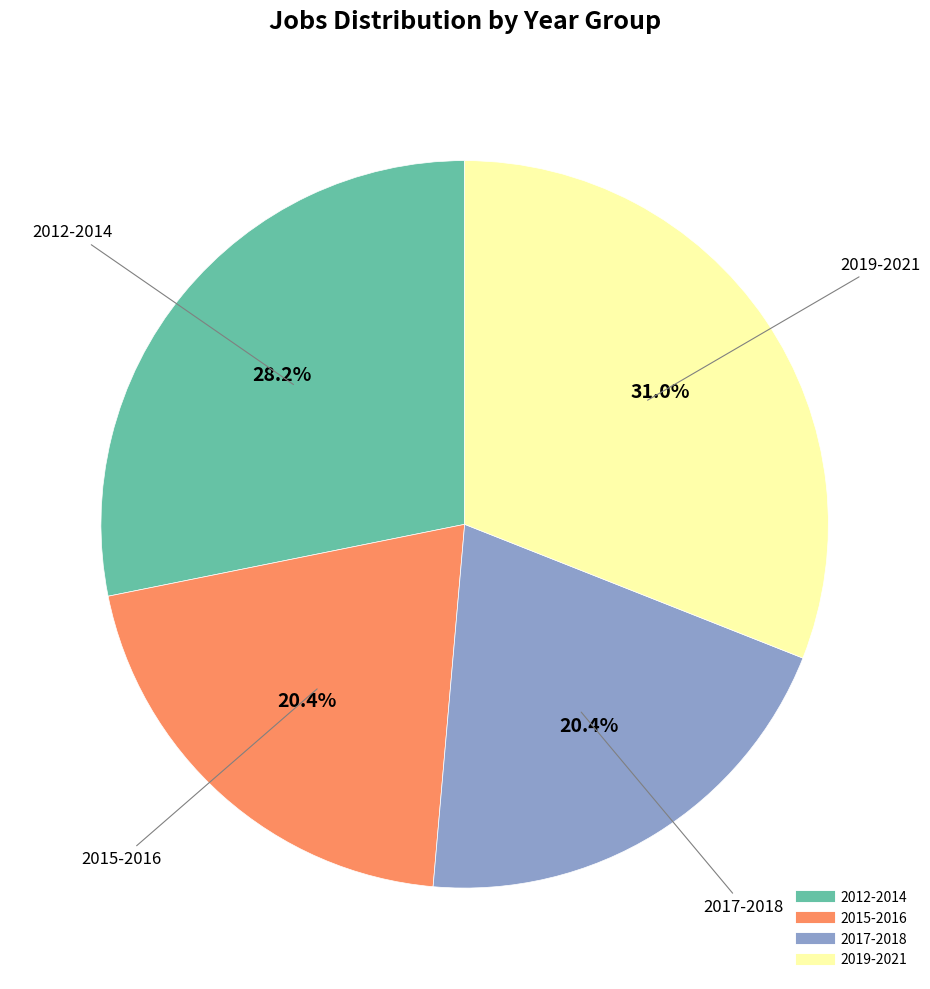

How many slices are in this pie chart?

4